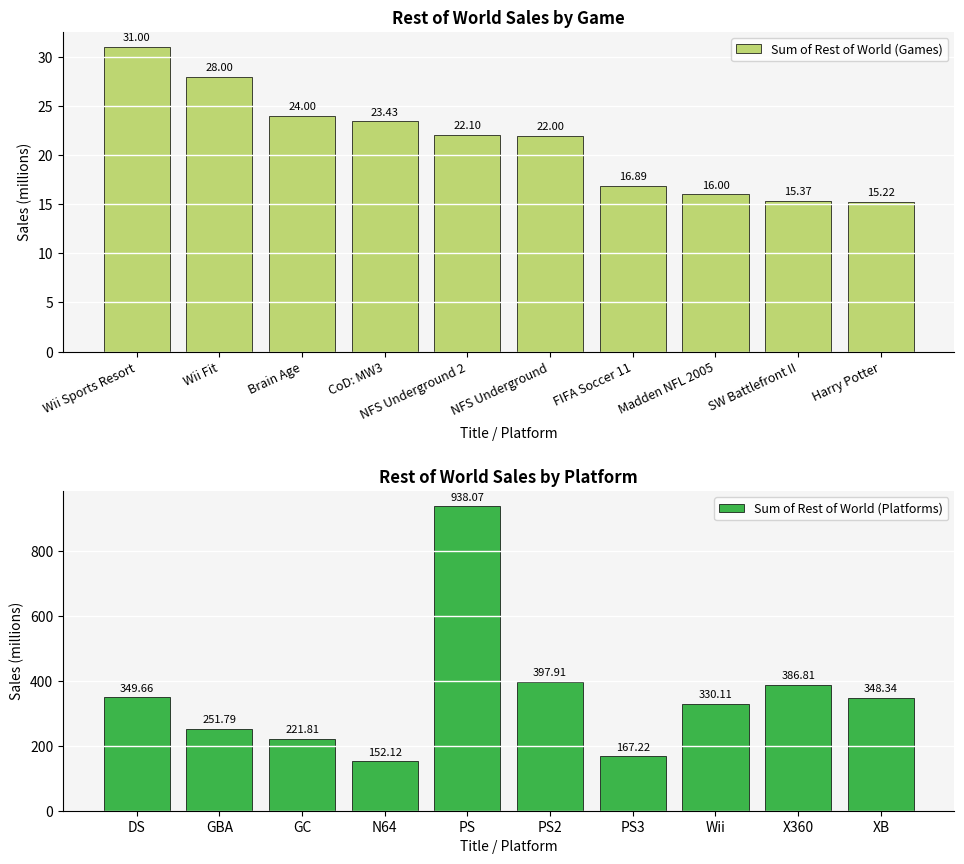

Reading left to right, list all the values displayed in this chart.

Sum of Rest of World (Games): Wii Sports Resort=31.0	Wii Fit=28.0	Brain Age=24.0	CoD: MW3=23.4	NFS Underground 2=22.1	NFS Underground=22.0	FIFA Soccer 11=16.9	Madden NFL 2005=16.0	SW Battlefront II=15.4	Harry Potter=15.2
Sum of Rest of World (Platforms): DS=349.7	GBA=251.8	GC=221.8	N64=152.1	PS=938.1	PS2=397.9	PS3=167.2	Wii=330.1	X360=386.8	XB=348.3